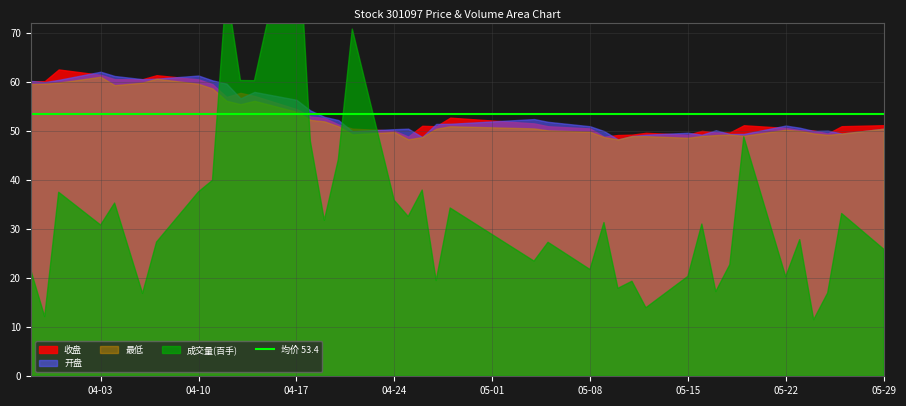

Which category has the highest value across all series?

2023-04-17